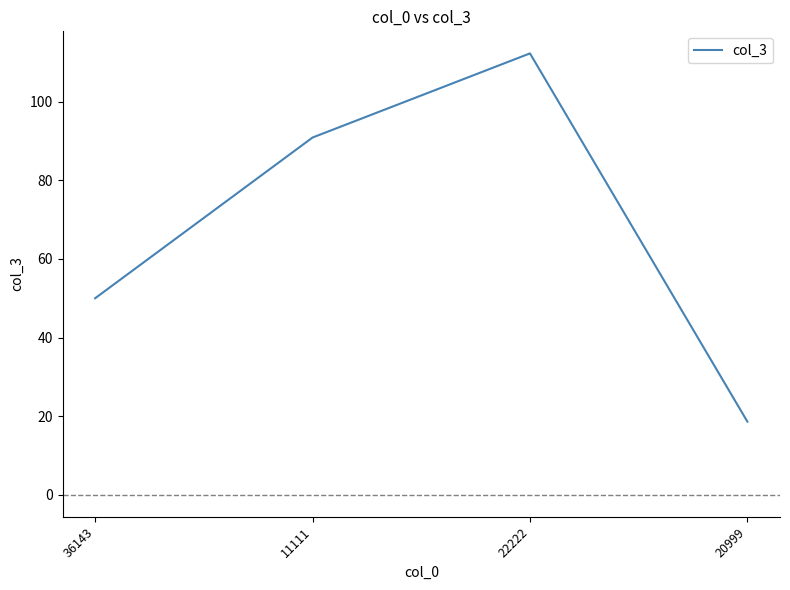

At which label does the data first exceed 90?

11111